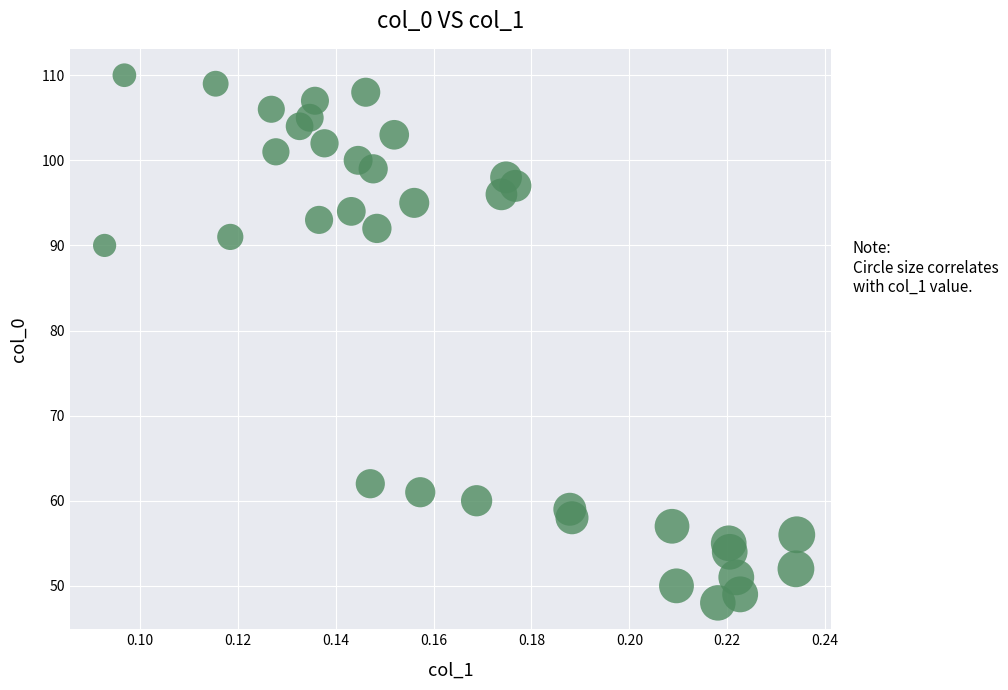

What Y value in the scatter plot is closest to 79?

90